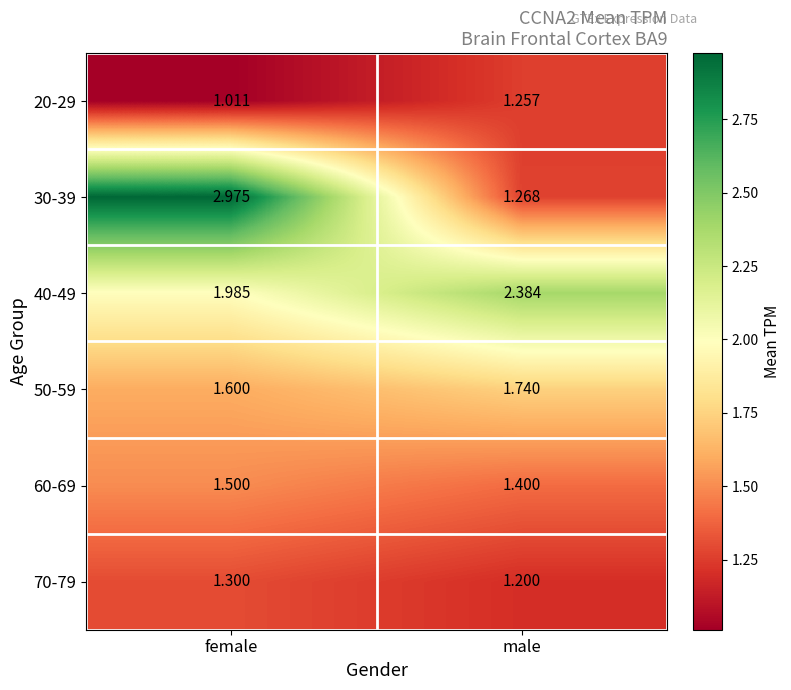

Is the value of 60-69 at male greater than the value of 50-59 at male?

No